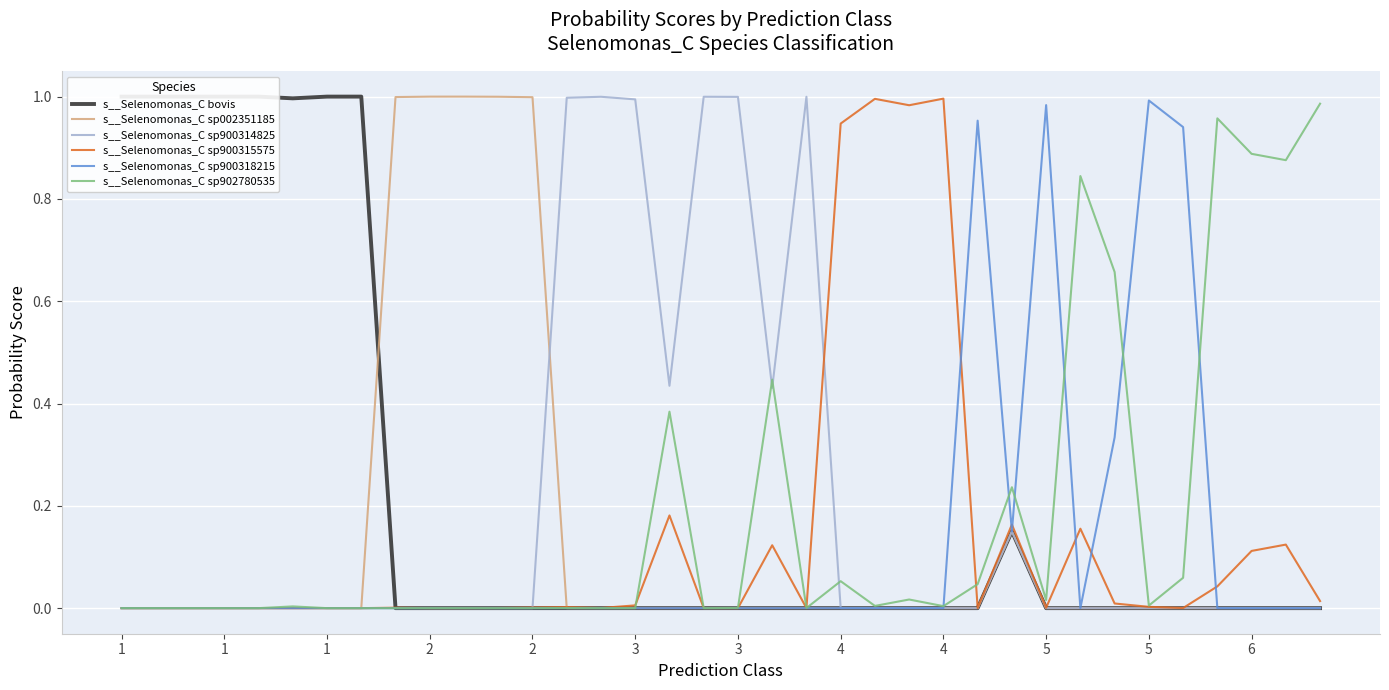

What is the sum of the s__Selenomonas_C sp900315575 values at 26 and 31?

0.2